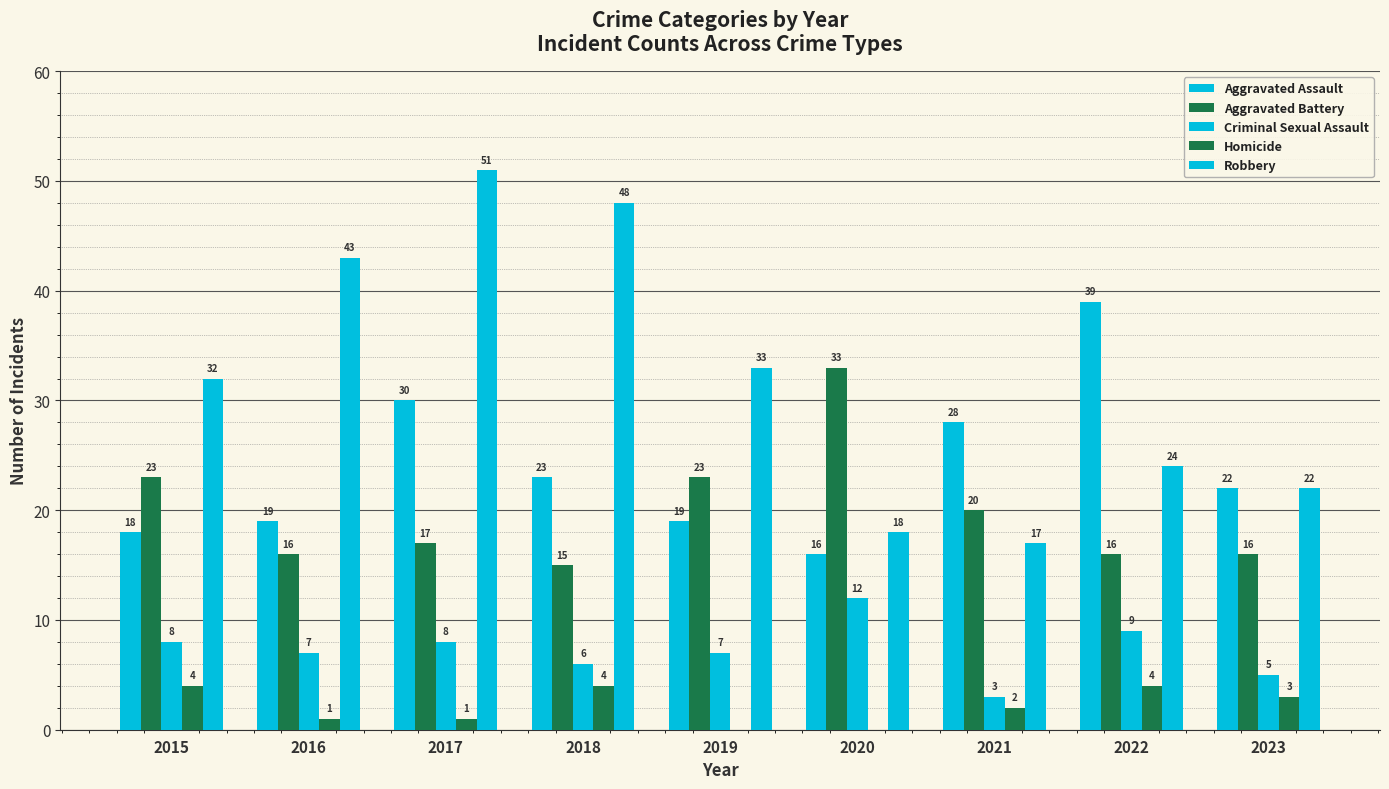

What is the sum of all Criminal Sexual Assault values?

65